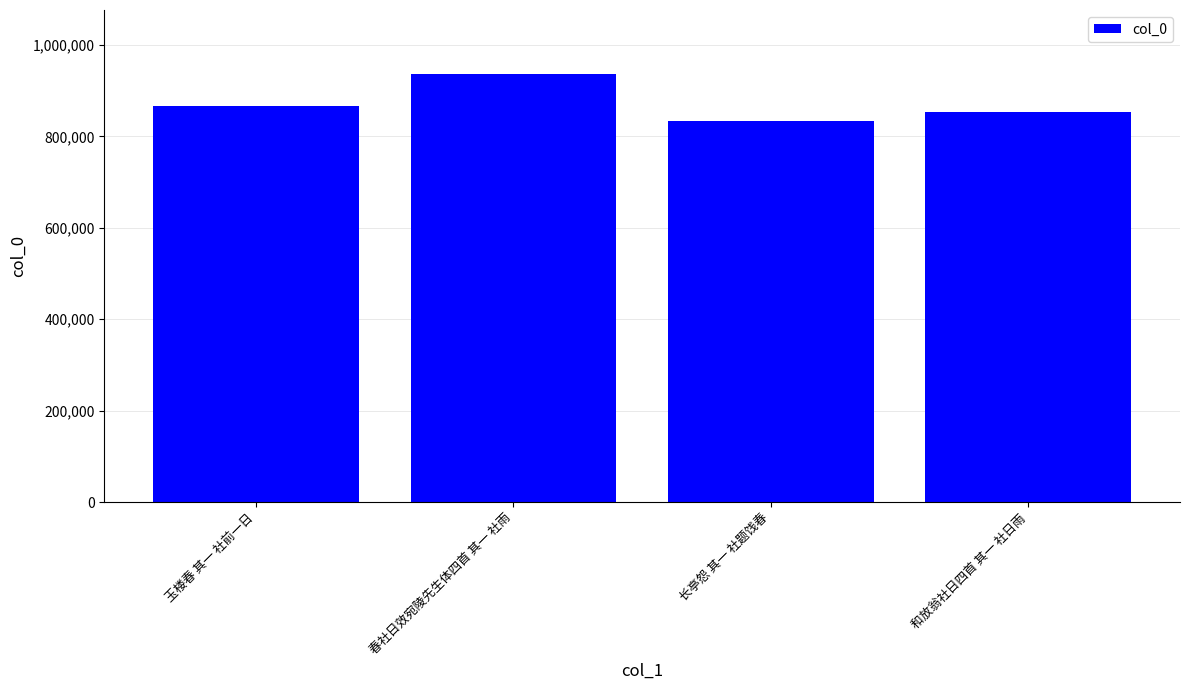

Reading left to right, what are all the values shown in this chart?

玉楼春 其一 社前一日=867408	春社日效宛陵先生体四首 其一 社雨=936304	长亭怨 其一 社题饯春=834286	和放翁社日四首 其一 社日雨=854071